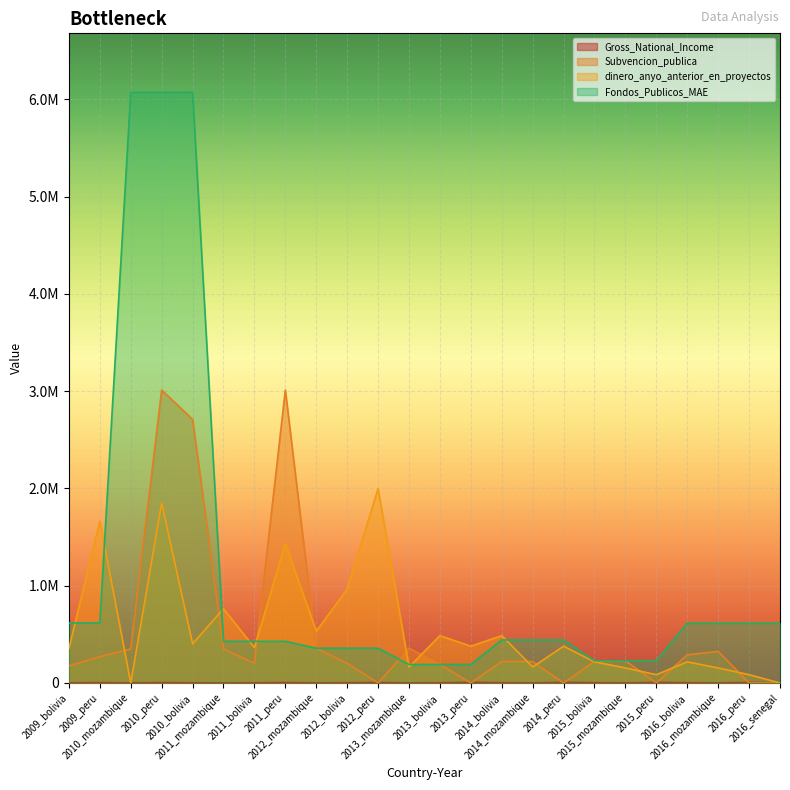

Between which two adjacent categories do dinero_anyo_anterior_en_proyectos and Gross_National_Income first intersect?

2009_peru and 2010_mozambique